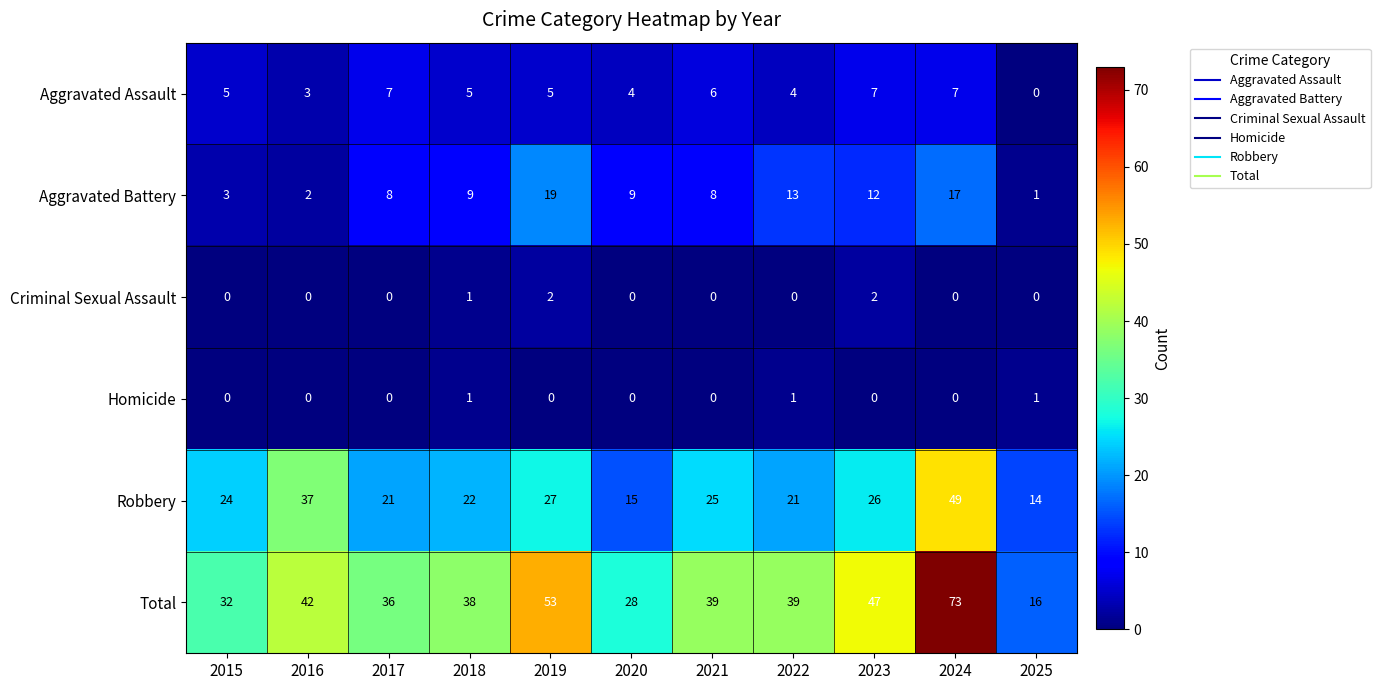

Rank the series by their maximum value, from lowest to highest.

Homicide, Criminal Sexual Assault, Aggravated Assault, Aggravated Battery, Robbery, Total